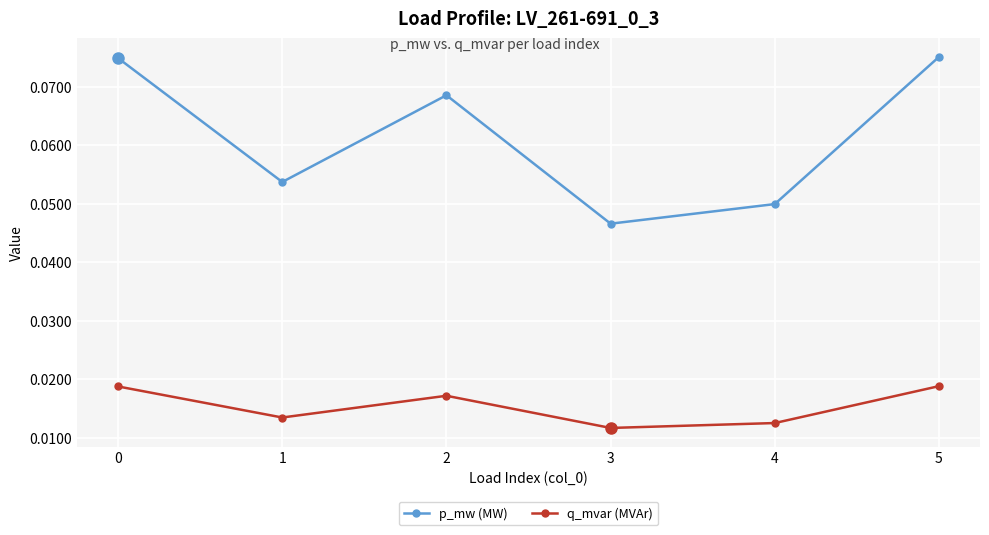

True or false: p_mw (MW) and q_mvar (MVAr) cross at least once.

False